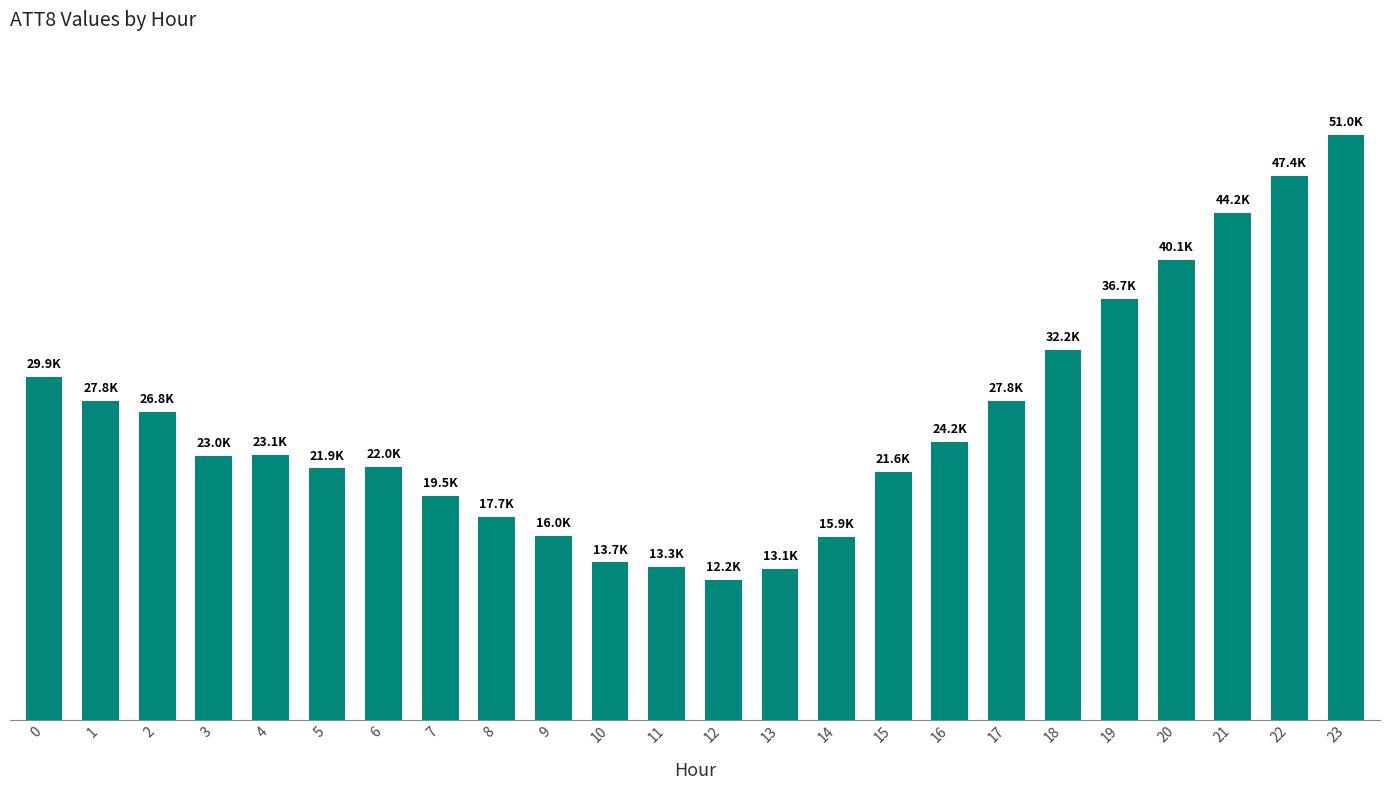

Are the bars horizontal?

No